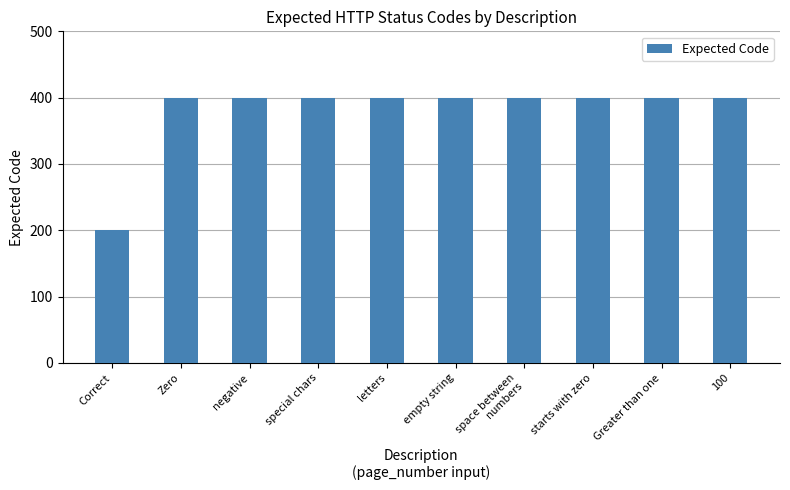

What value does the data have at Zero?

400